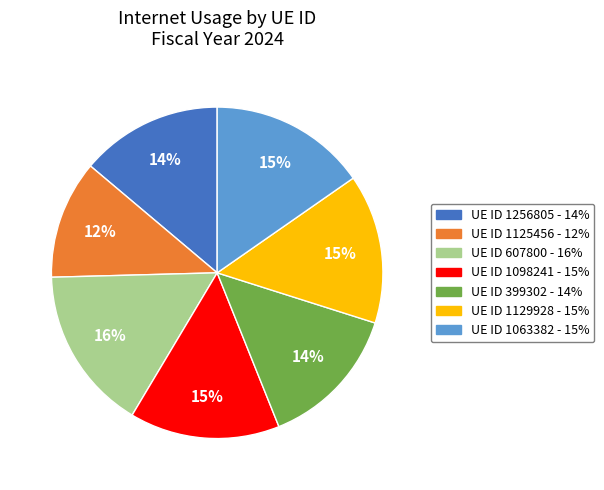

To the nearest percent, what is the difference between the largest and smallest slice percentages?

4%